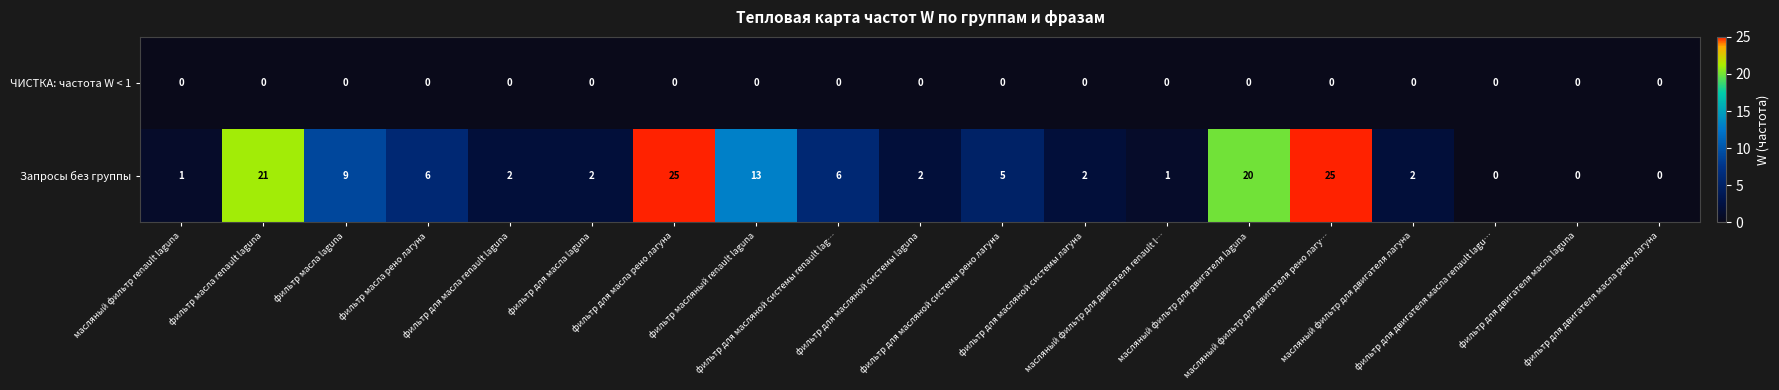

Rank the series by their maximum value, from highest to lowest.

Запросы без группы, ЧИСТКА: частота W < 1